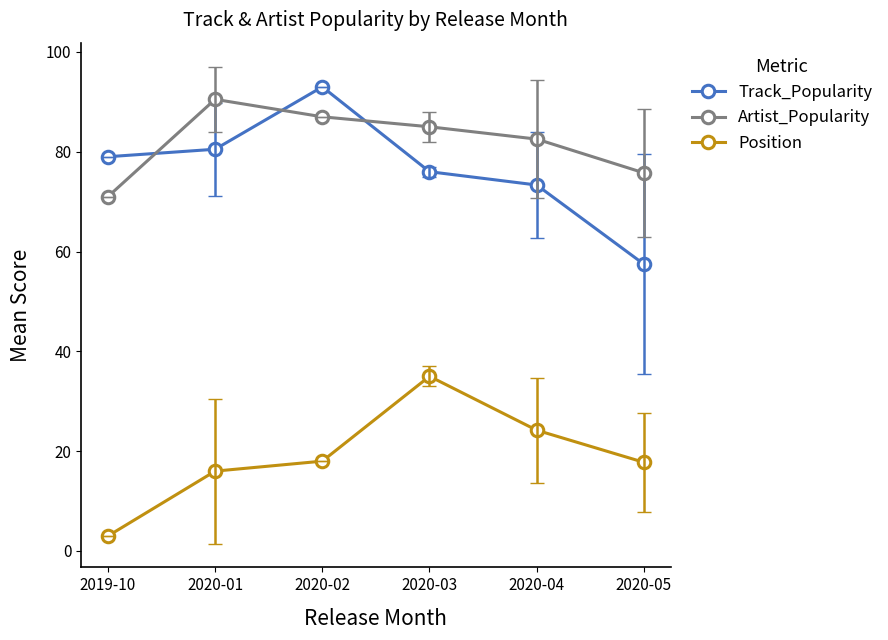

The Track_Popularity series shows 73.3 at 2020-04. True or false?

True